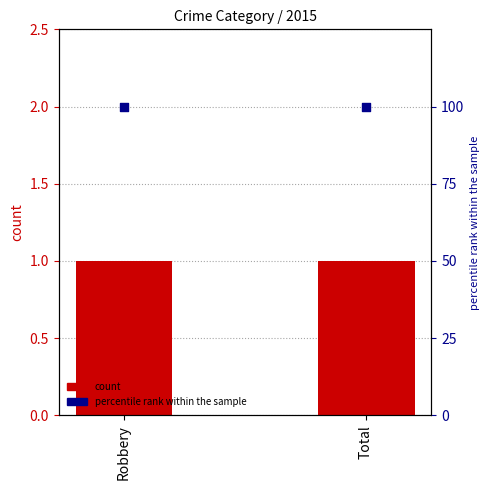

Which series has the largest total across all categories?

percentile rank within the sample